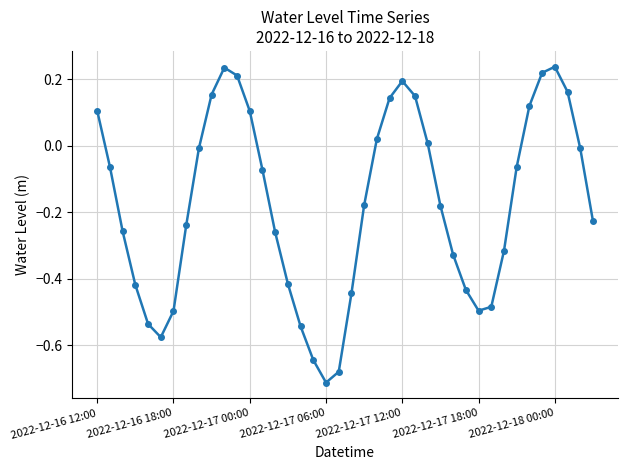

How many data points are less than 0?

26